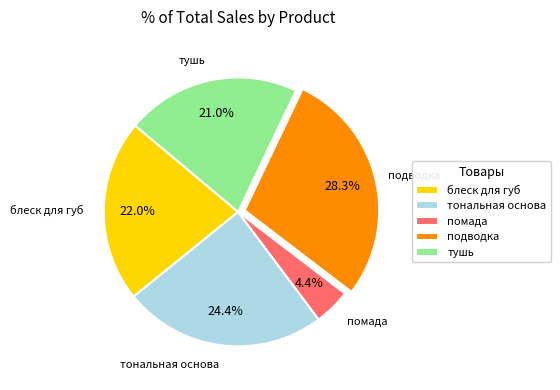

How many segments does this pie chart have?

5